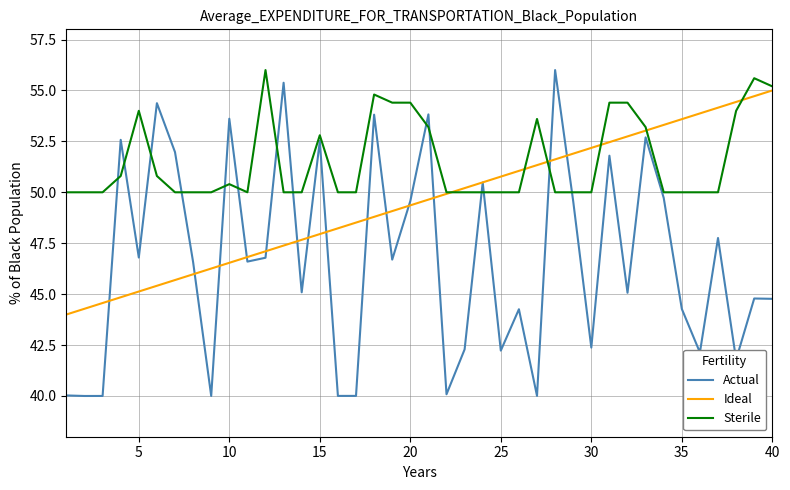

What is the minimum value for Actual?

40.0